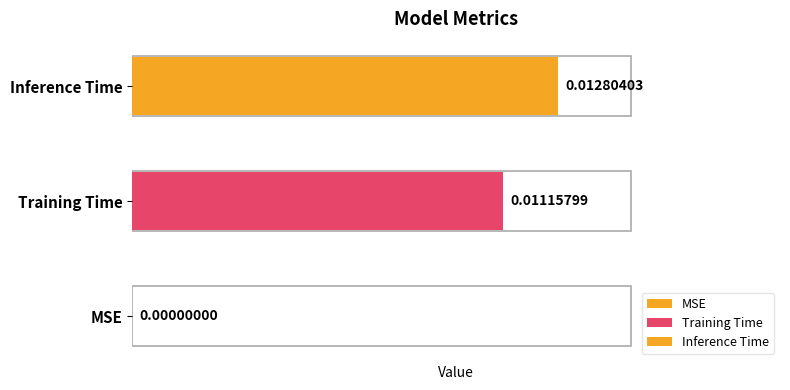

List the labels in order of value, largest first.

Inference Time, Training Time, MSE